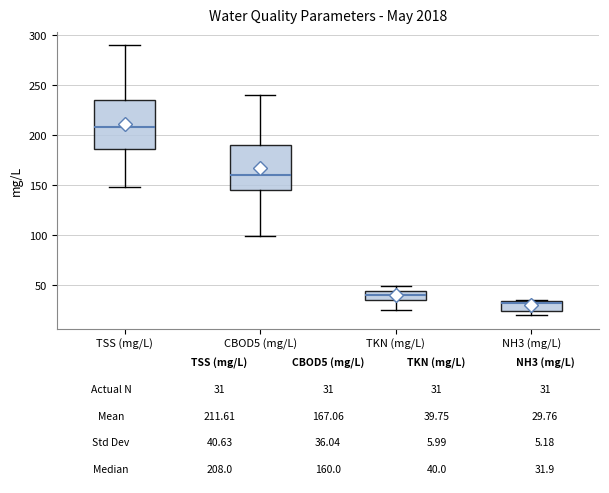

Which box has the highest median line?

TSS (mg/L)